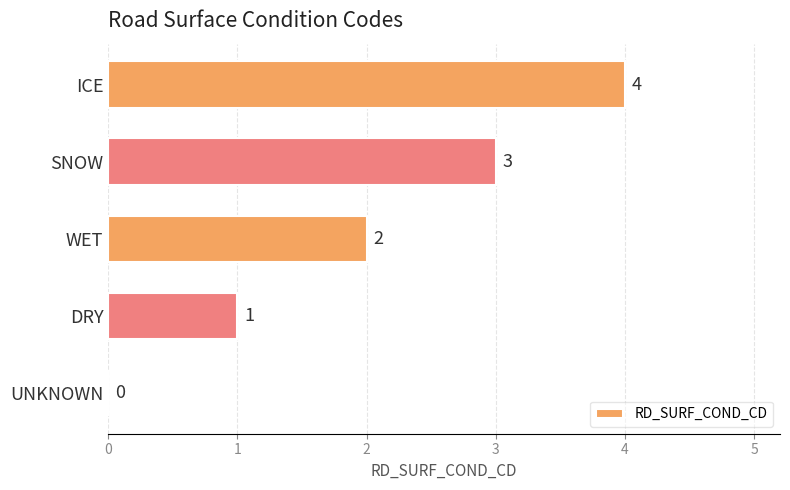

The chart shows a value of 3 at SNOW. True or false?

True